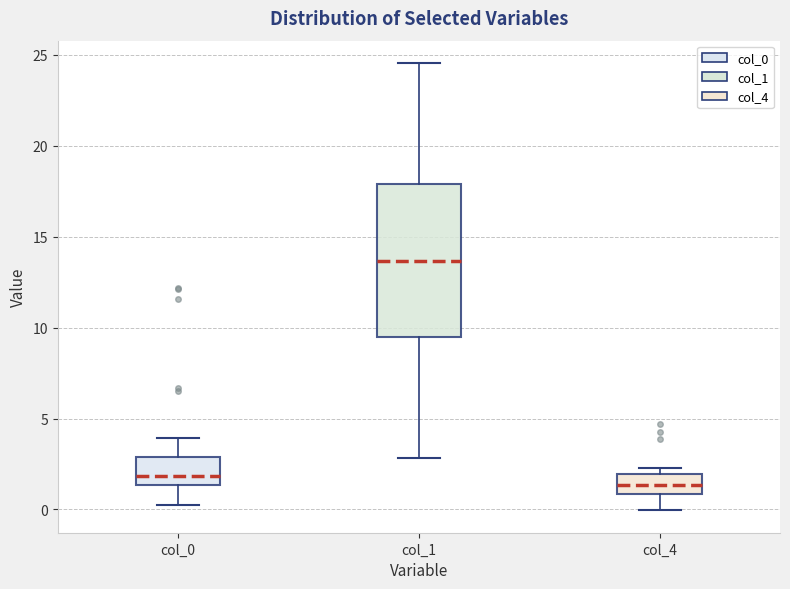

Where does the upper whisker of the box for col_0 end on the y-axis? The values are not printed on the chart, so give them approximately, as read against the axis.

4.0